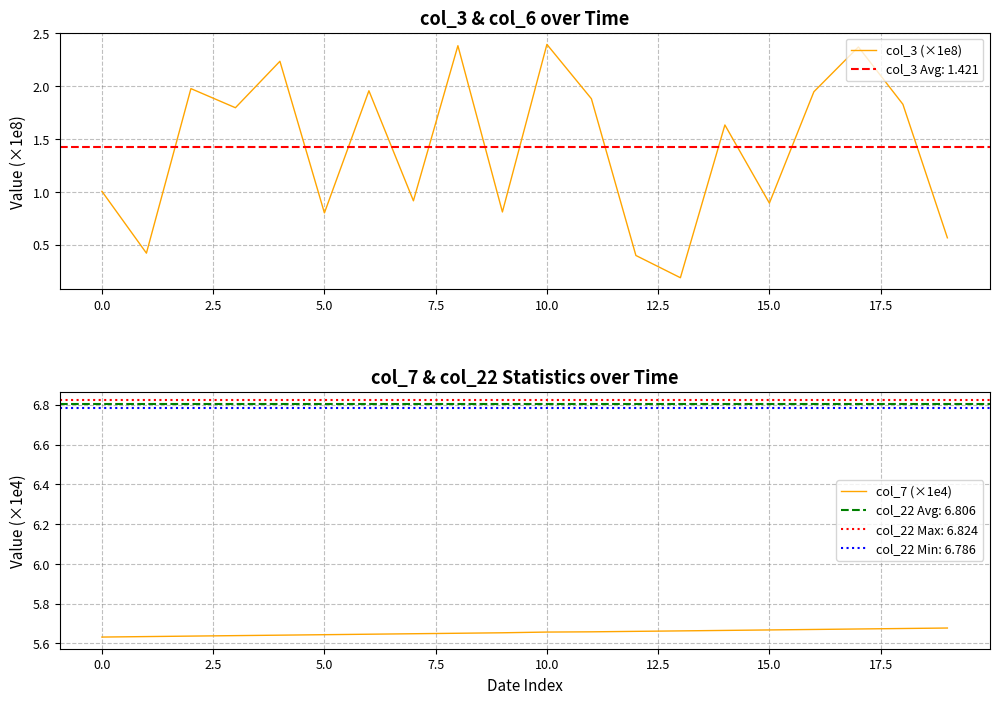

Reading left to right, transcribe all the data shown in this chart.

col_3 (×1e8): 1.0	0.4	2.0	1.8	2.2	0.8	2.0	0.9	2.4	0.8	2.4	1.9	0.4	0.2	1.6	0.9	1.9	2.4	1.8	0.6
col_7 (×1e4): 5.6	5.6	5.6	5.6	5.6	5.6	5.6	5.6	5.7	5.7	5.7	5.7	5.7	5.7	5.7	5.7	5.7	5.7	5.7	5.7